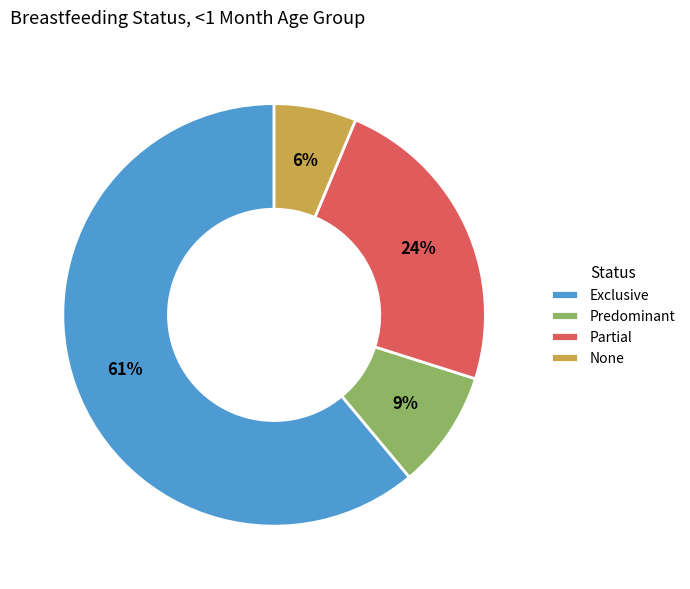

Does None represent more than half of the total?

No